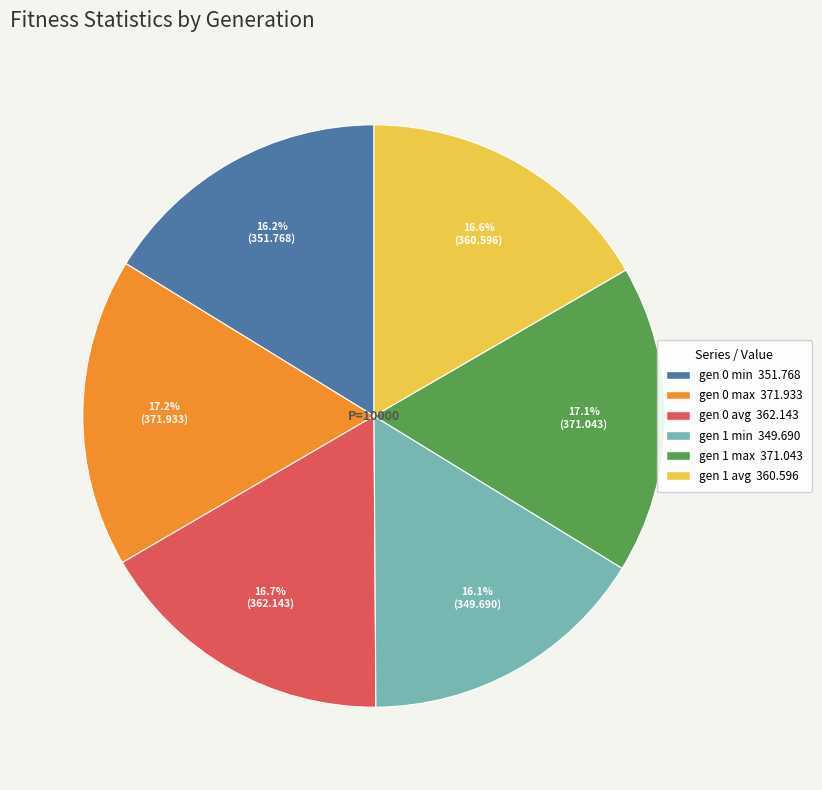

What percentage is NOT represented by gen 0 avg?

83.3%